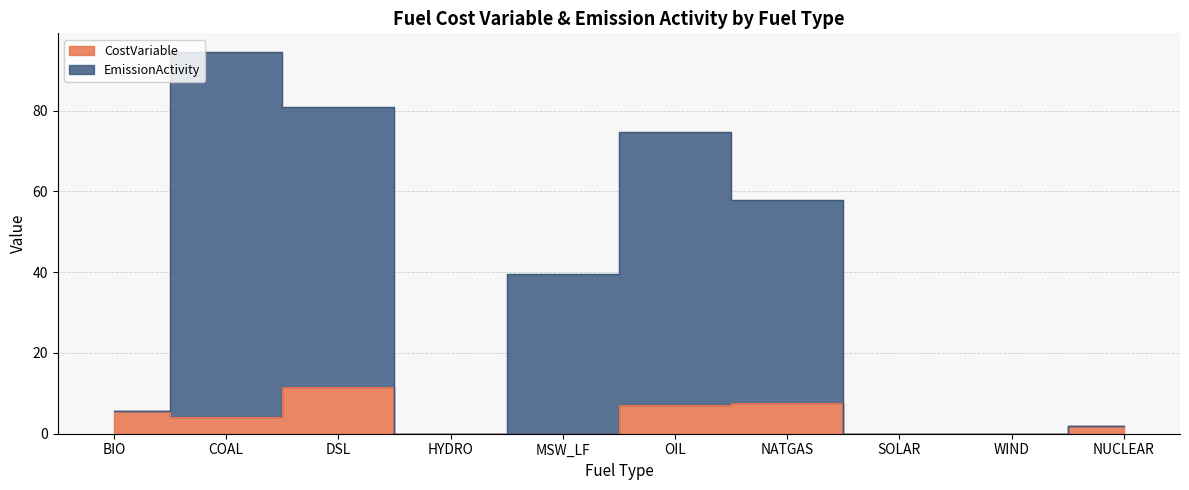

What is the greatest value displayed?

94.4